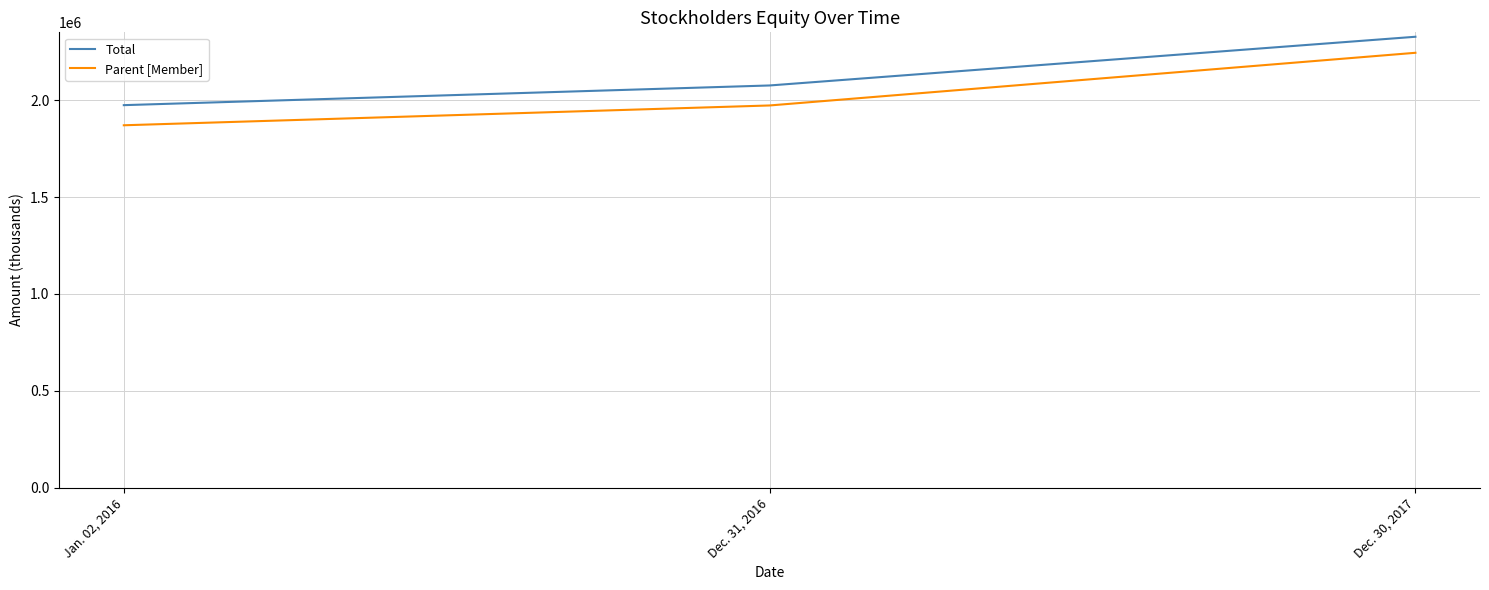

Reading left to right, transcribe all the data shown in this chart.

Total: Jan. 02, 2016=1974610	Dec. 31, 2016=2076222	Dec. 30, 2017=2327697
Parent [Member]: Jan. 02, 2016=1870709	Dec. 31, 2016=1972994	Dec. 30, 2017=2244933